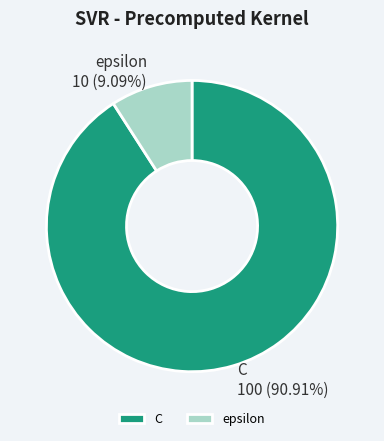

How many segments does this pie chart have?

2